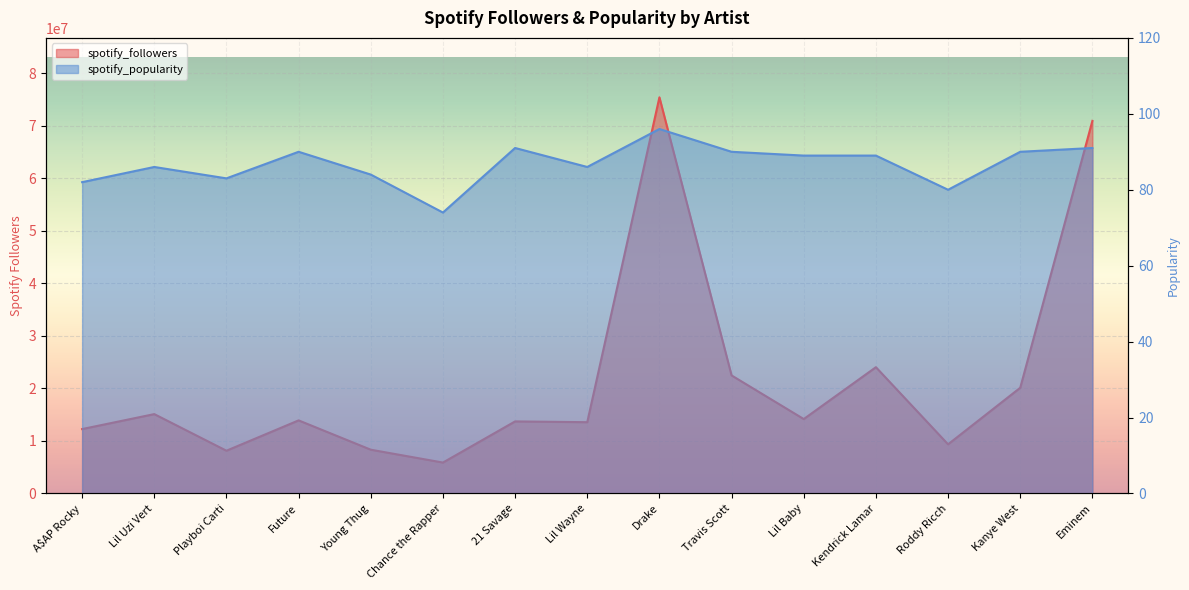

Reading left to right, what are all the values shown in this chart?

spotify_followers: A$AP Rocky=12255907	Lil Uzi Vert=15105758	Playboi Carti=8134833	Future=13911352	Young Thug=8331177	Chance the Rapper=5881585	21 Savage=13714232	Lil Wayne=13566338	Drake=75402118	Travis Scott=22467114	Lil Baby=14164707	Kendrick Lamar=24034094	Roddy Ricch=9355580	Kanye West=20119636	Eminem=70916249
spotify_popularity: A$AP Rocky=82	Lil Uzi Vert=86	Playboi Carti=83	Future=90	Young Thug=84	Chance the Rapper=74	21 Savage=91	Lil Wayne=86	Drake=96	Travis Scott=90	Lil Baby=89	Kendrick Lamar=89	Roddy Ricch=80	Kanye West=90	Eminem=91